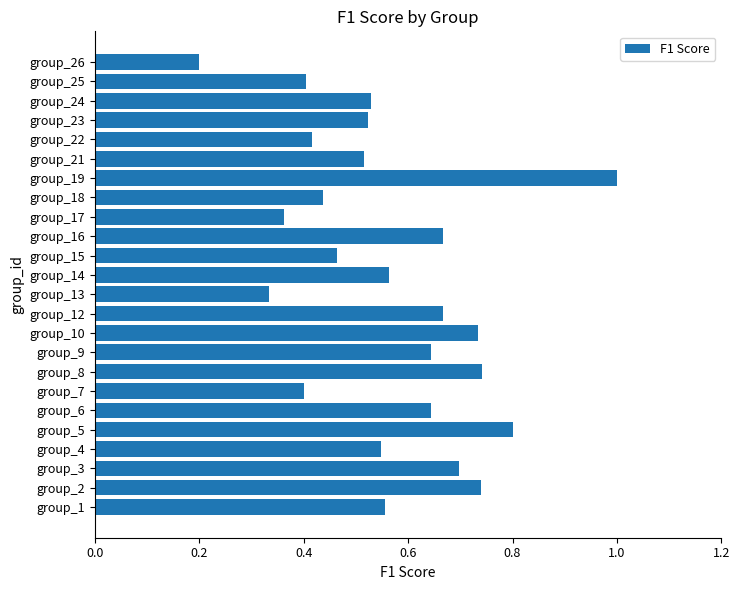

At which label is the value closest to 0?

group_26